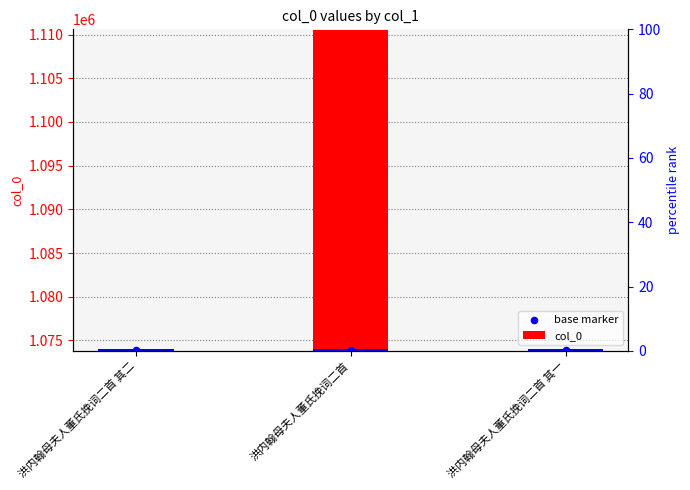

At how many categories does at least one series exceed 1110189?

1